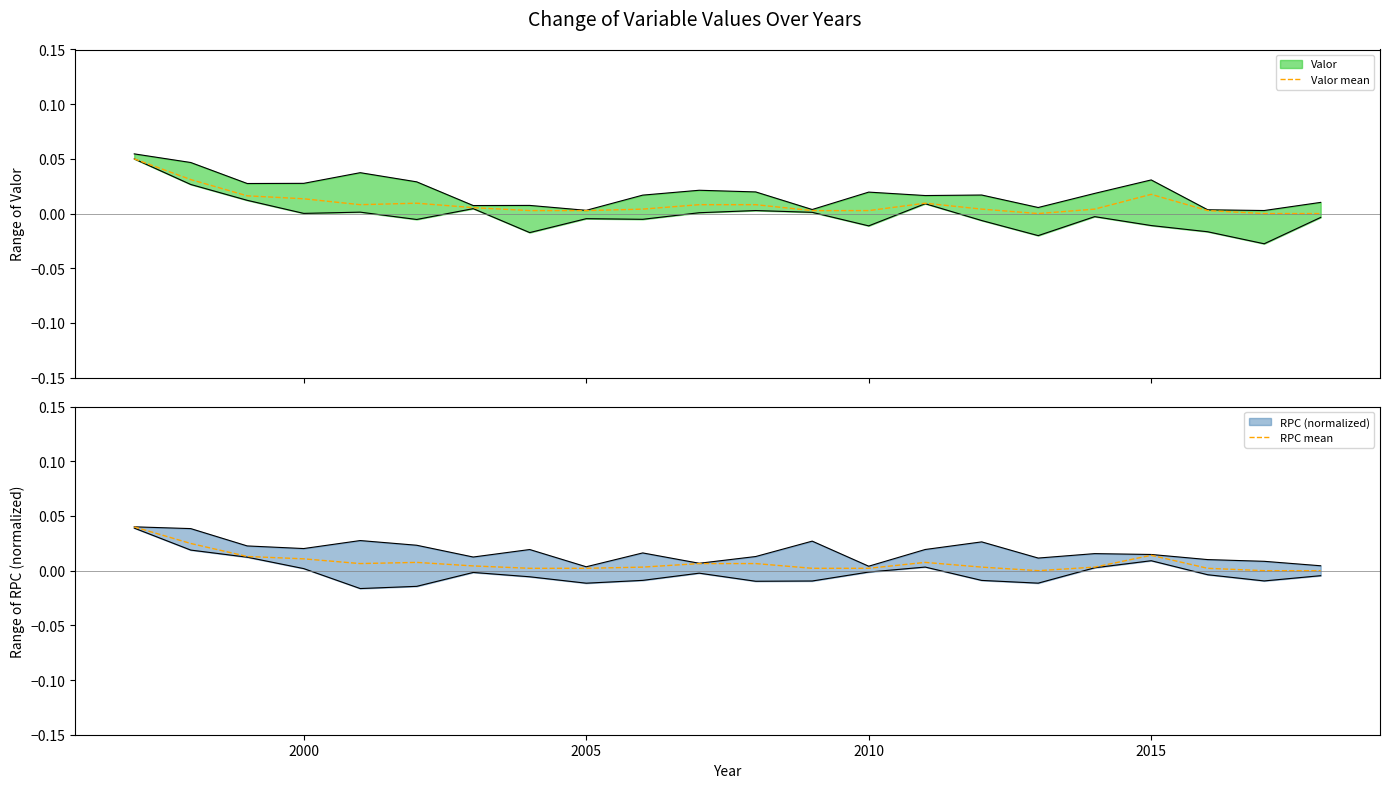

The value of Valor mean at 2015 is 0.0. True or false?

False